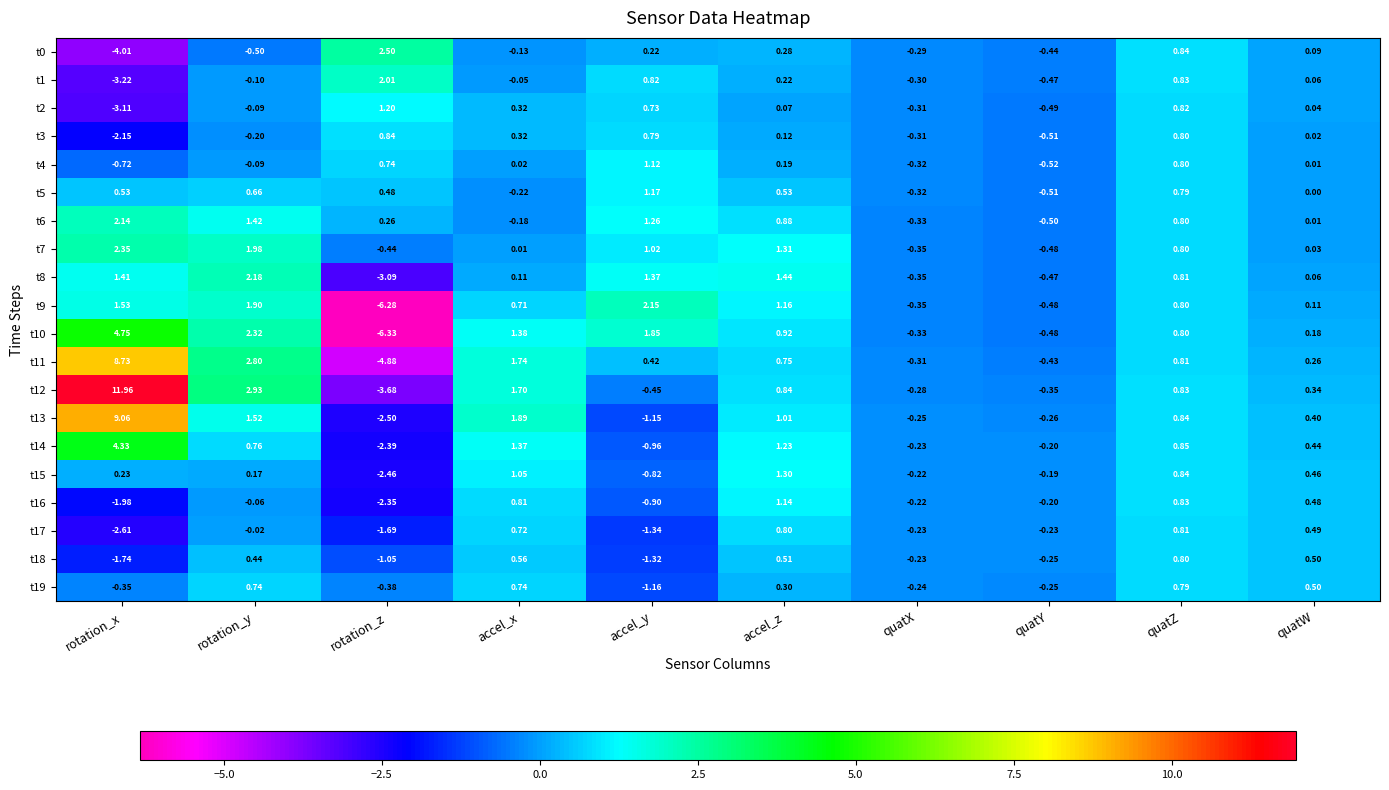

Which label corresponds to the largest value in the chart?

rotation_x